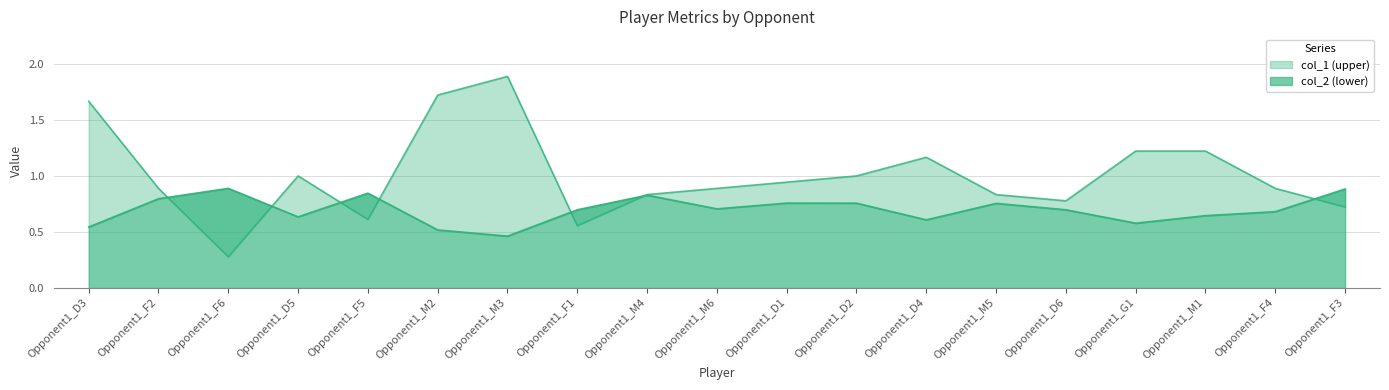

The value of col_1 at Opponent1_F4 is 0.9. True or false?

True